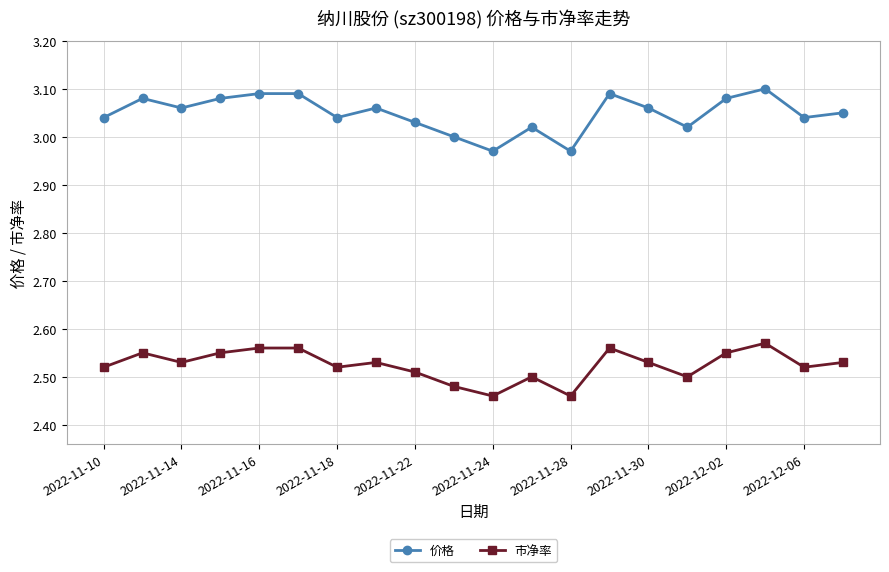

List the series in order of their overall mean, highest first.

价格, 市净率